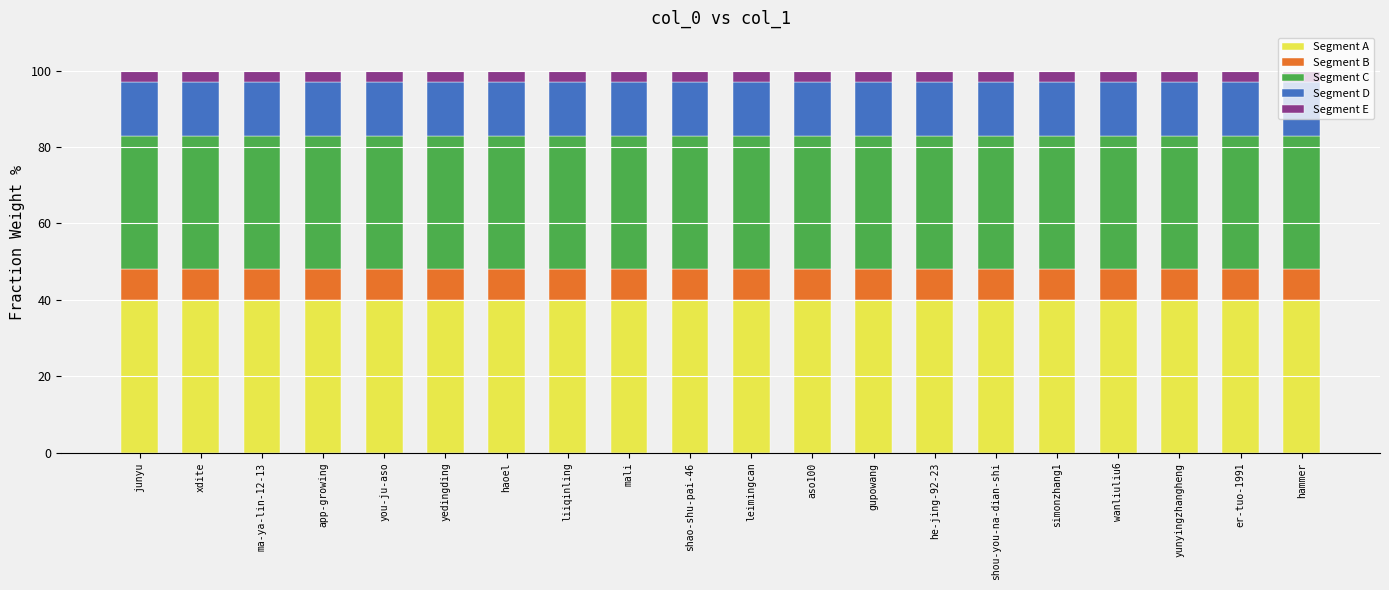

Is it true that Segment A equals 16 at wanliuliu6?

False